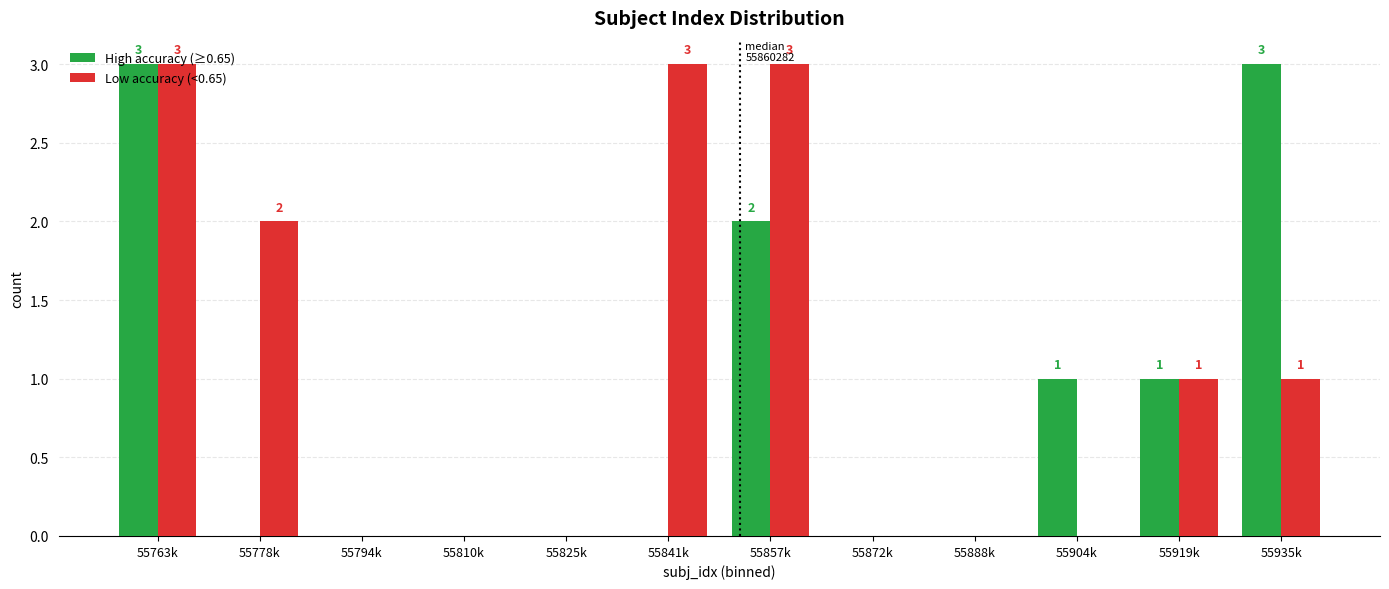

At which category is the sum across all series the highest?

55763k